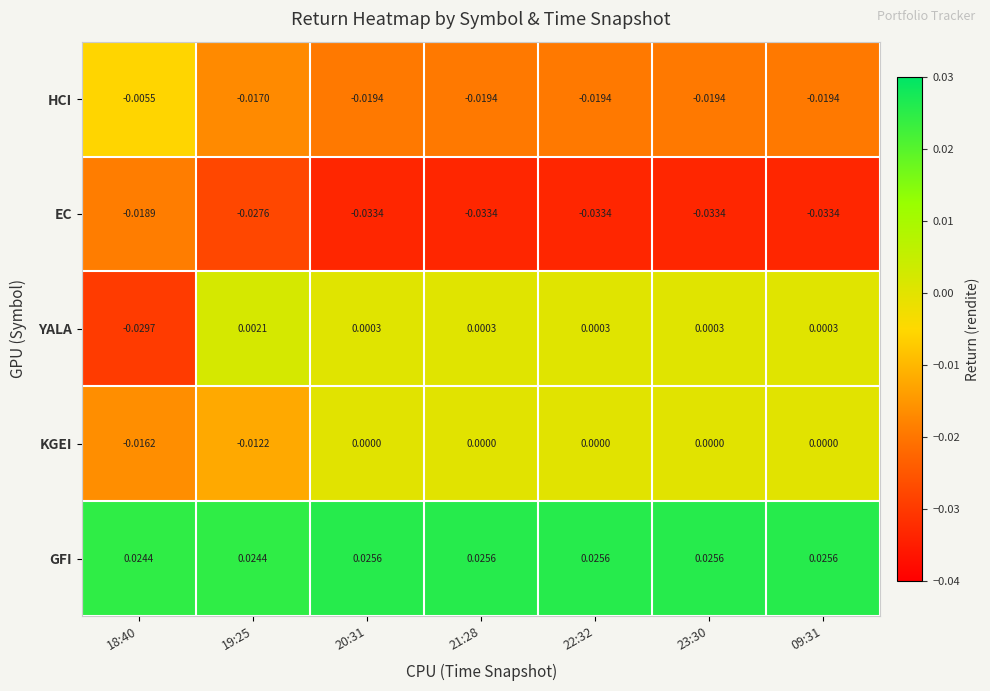

Rank the series by their maximum value, from lowest to highest.

EC, HCI, KGEI, YALA, GFI